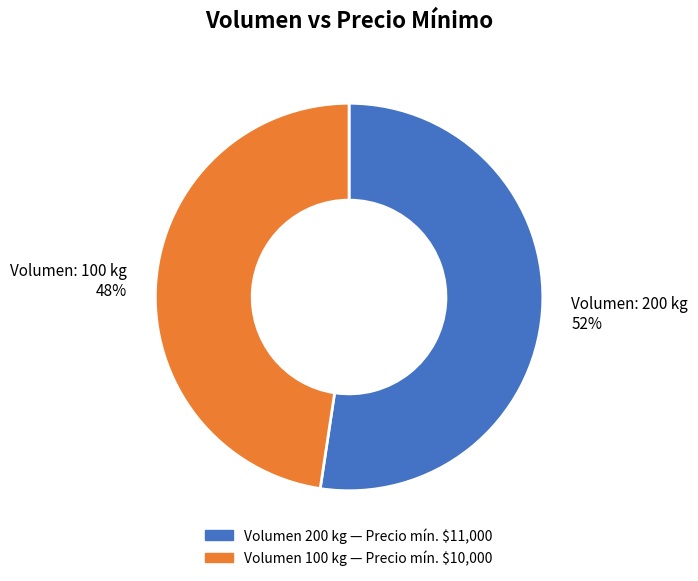

Rank the categories by value from lowest to highest.

Volumen: 100 kg 48%, Volumen: 200 kg 52%